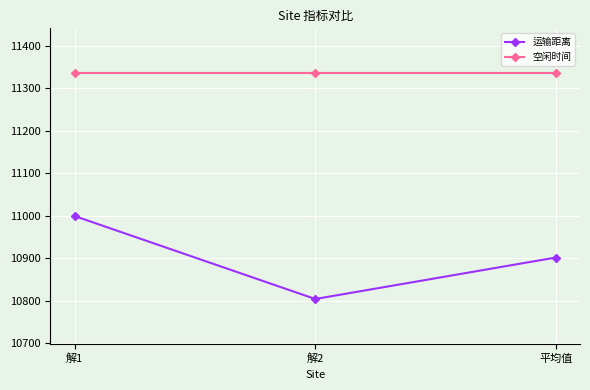

Which series changed the most between 解2 and 平均值?

运输距离